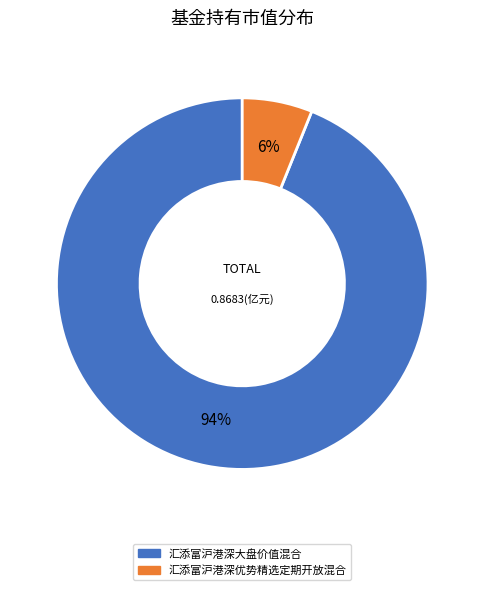

Is the sum of 汇添富沪港深优势精选定期开放混合 and 汇添富沪港深大盘价值混合 greater than half?

Yes